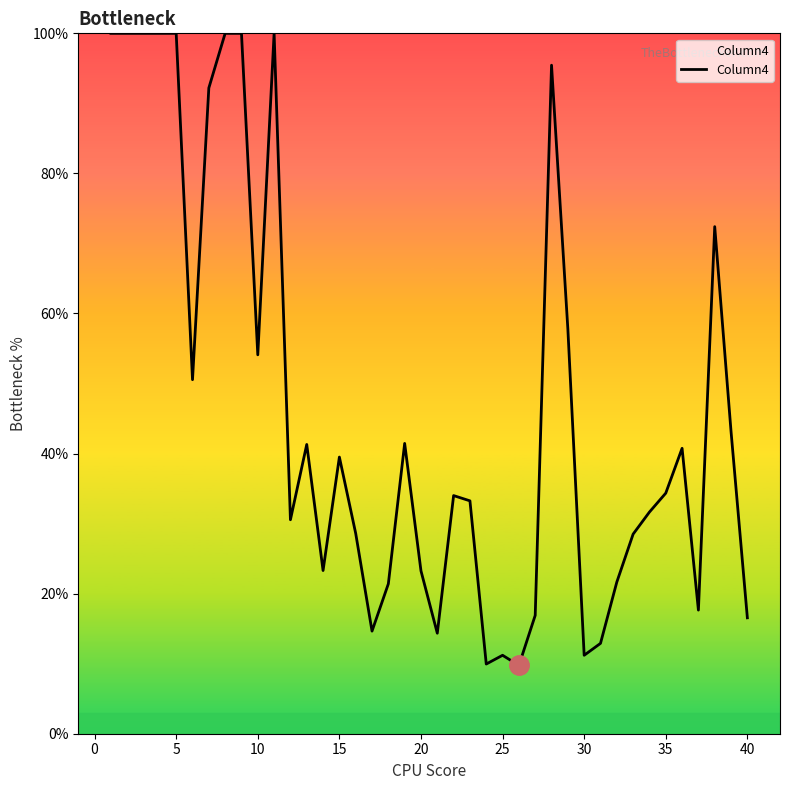

What is the smallest value displayed?

9.8